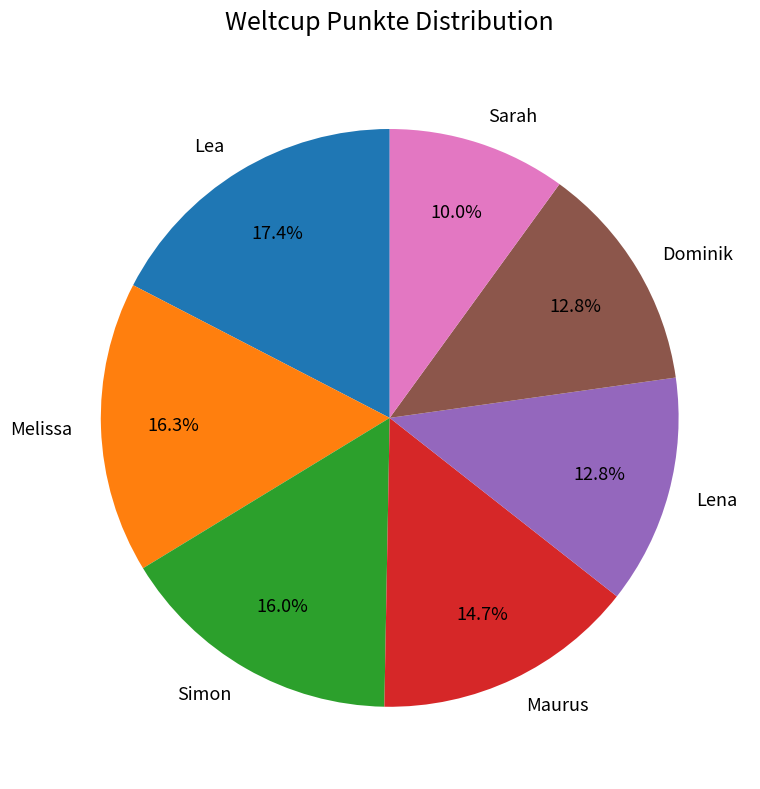

What percentage is the Melissa slice, to the nearest percent?

16%